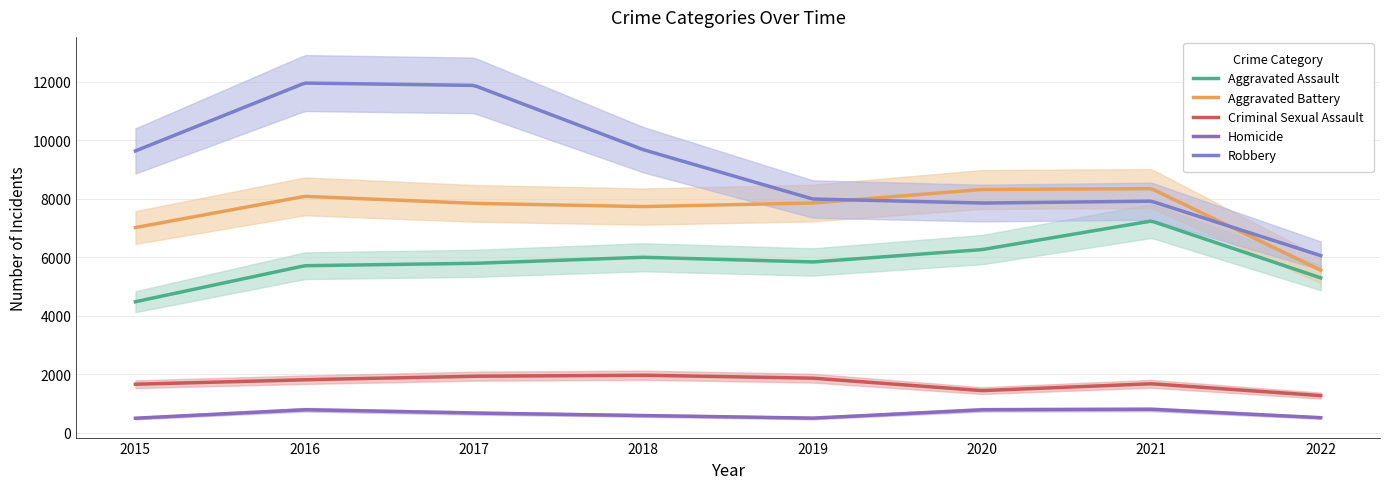

The Homicide series shows 401 at 2016. True or false?

False